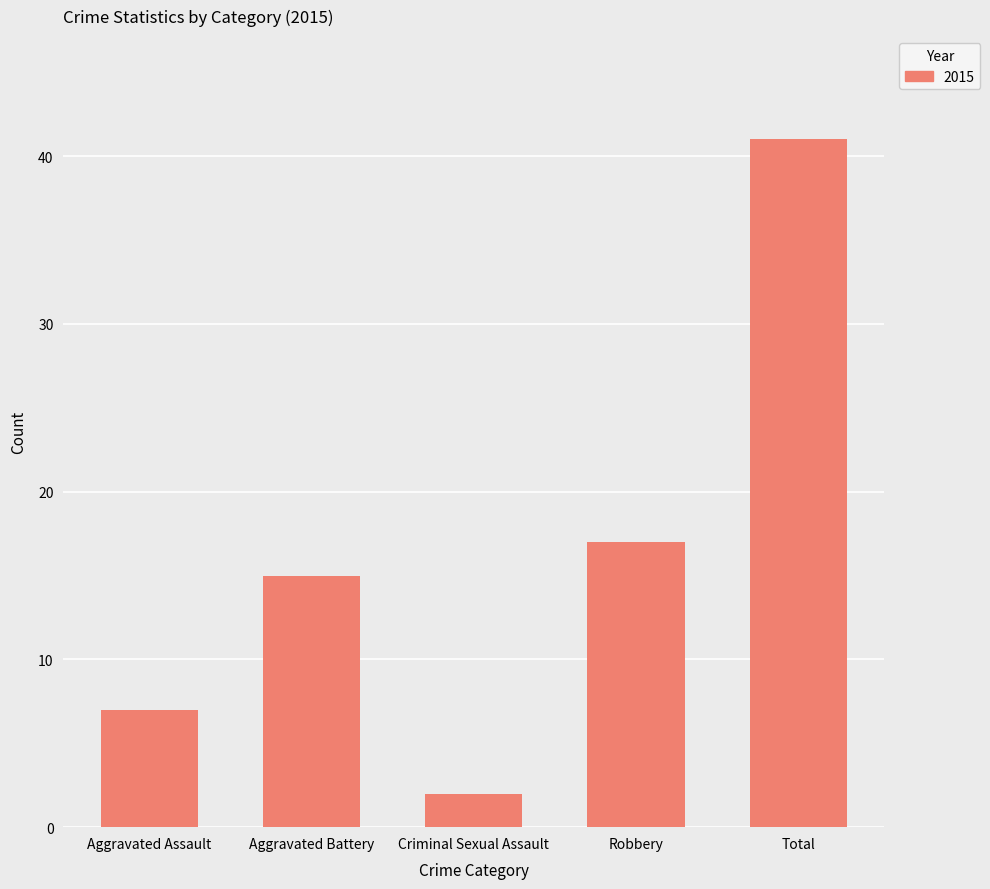

What is the label of the 1st bar from the right?

Total